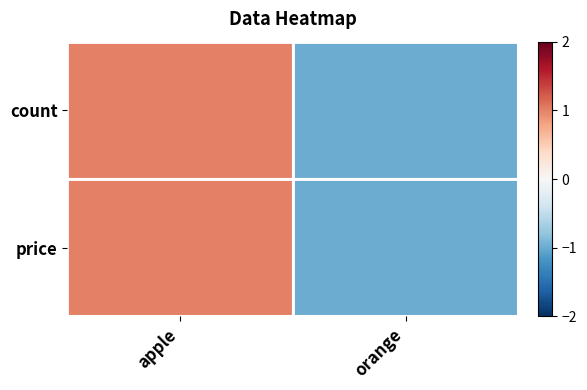

Count the number of categories in the chart.

2